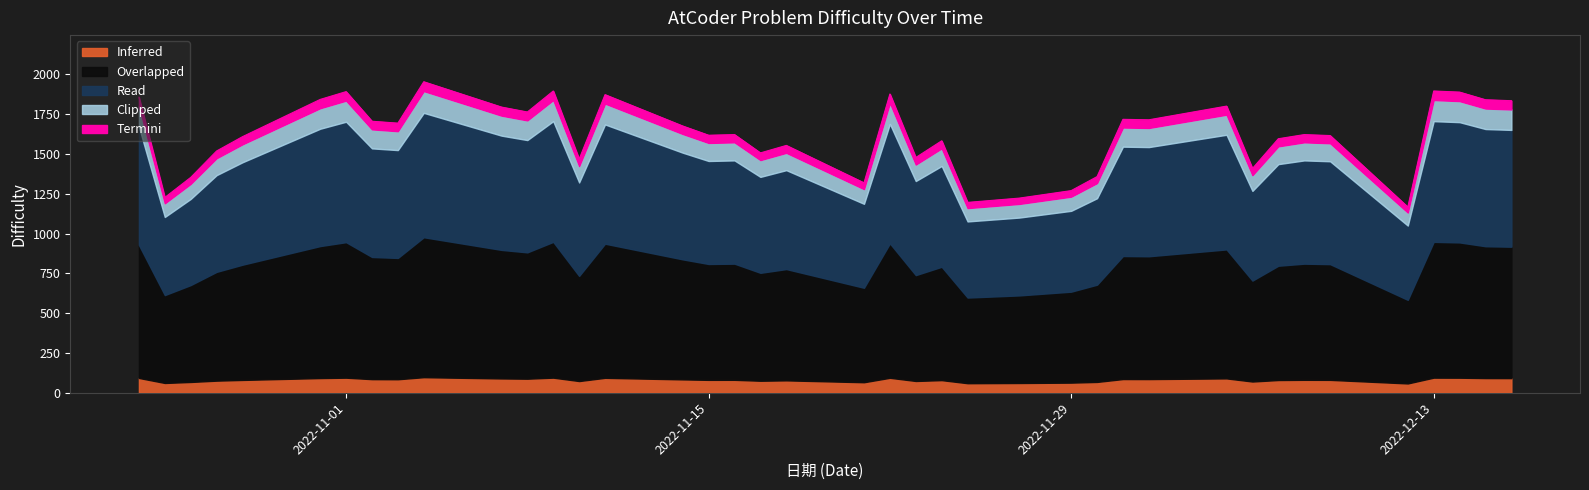

What is the change in value from 2022-12-08 to 2022-11-09?

+274